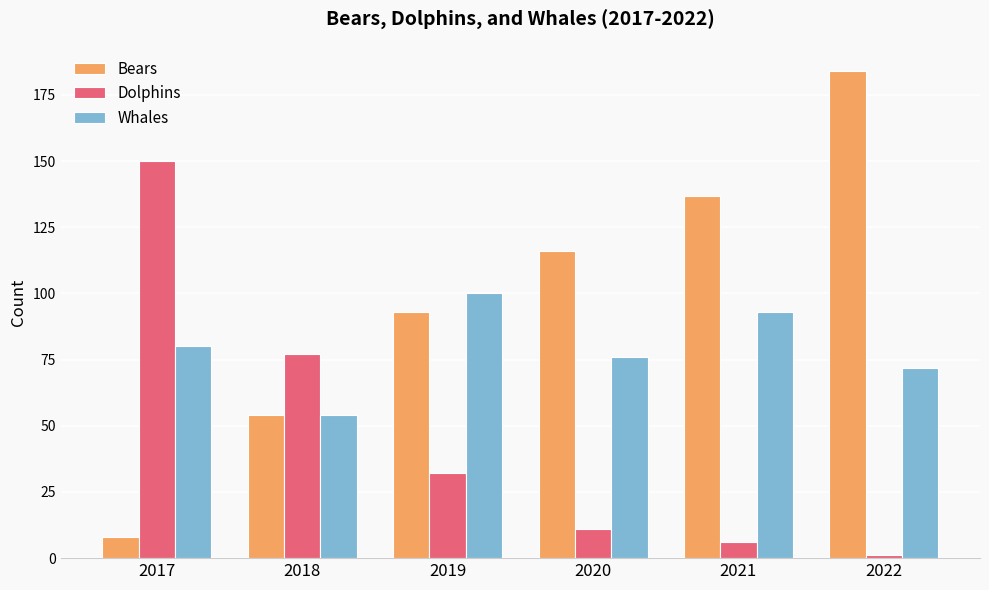

List the series in order of their overall mean, lowest first.

Dolphins, Whales, Bears